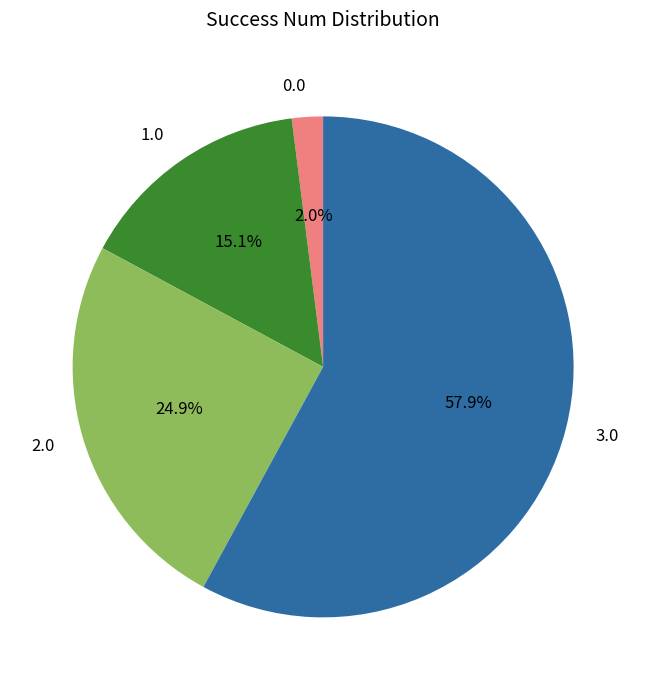

To the nearest percent, what is the average slice percentage?

25%